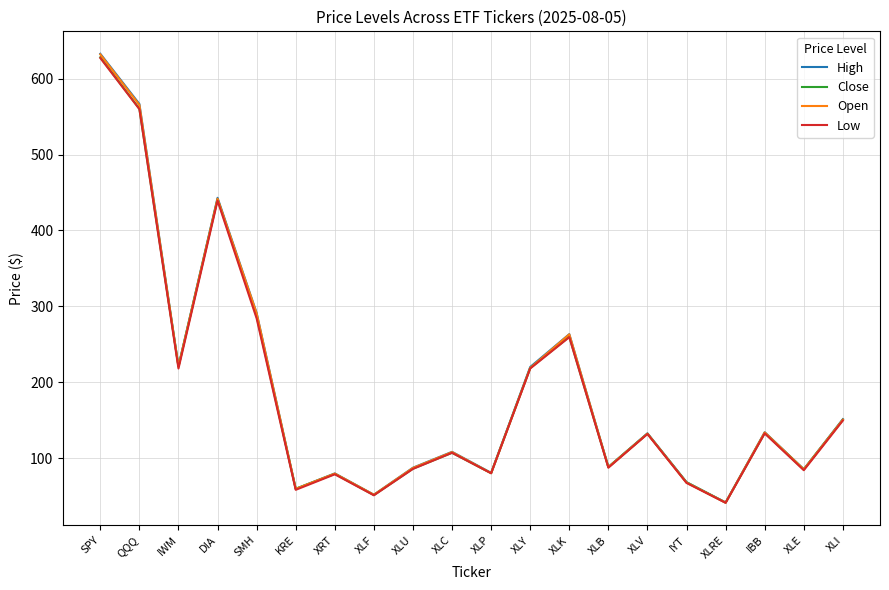

What is the spread (max minus min) of values at SMH?

7.1